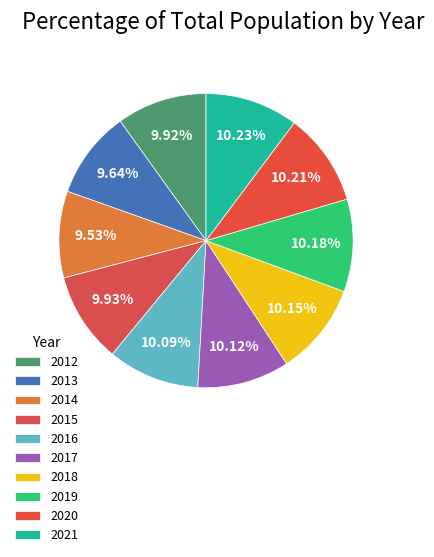

Is there any slice that represents more than half of the pie?

No